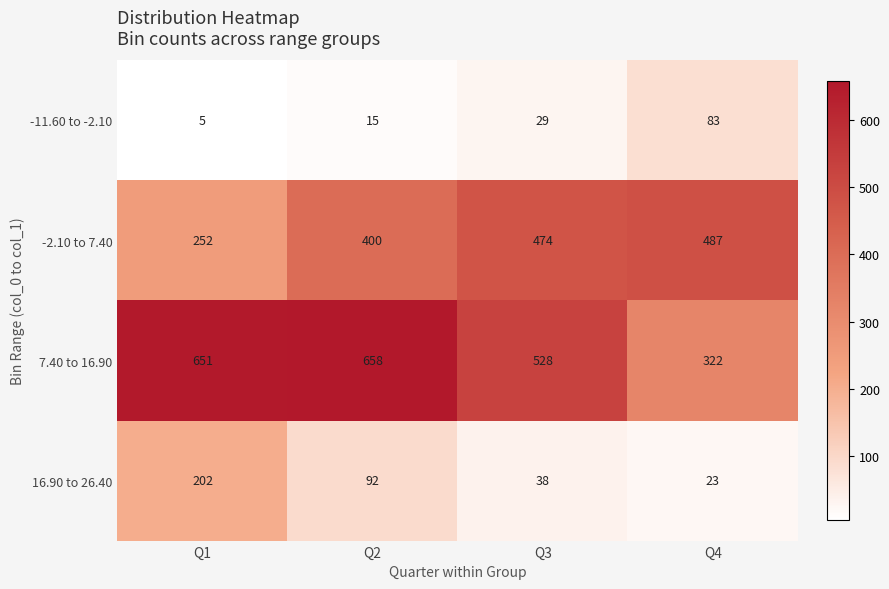

What is the greatest value displayed?

658